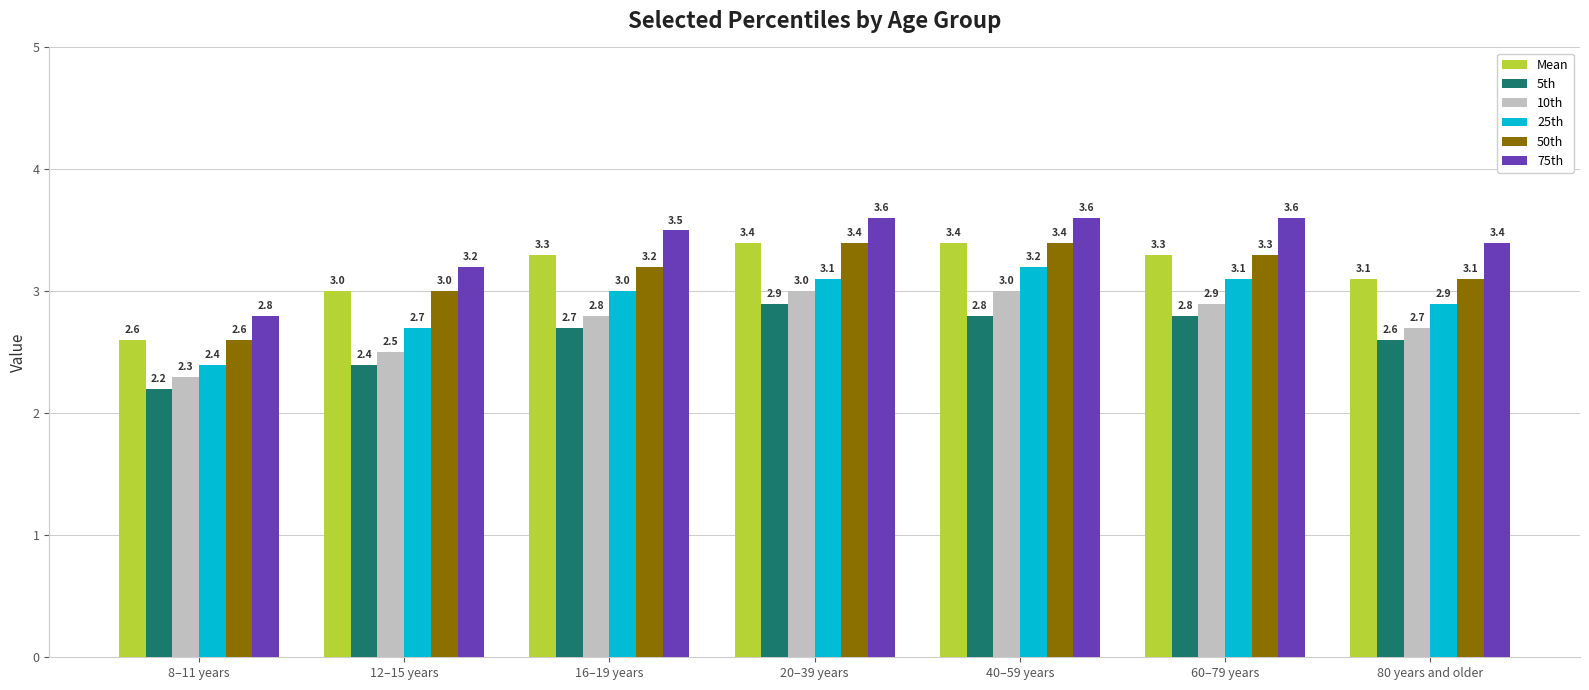

True or false: 50th has a value of 1.1 at 12–15 years.

False